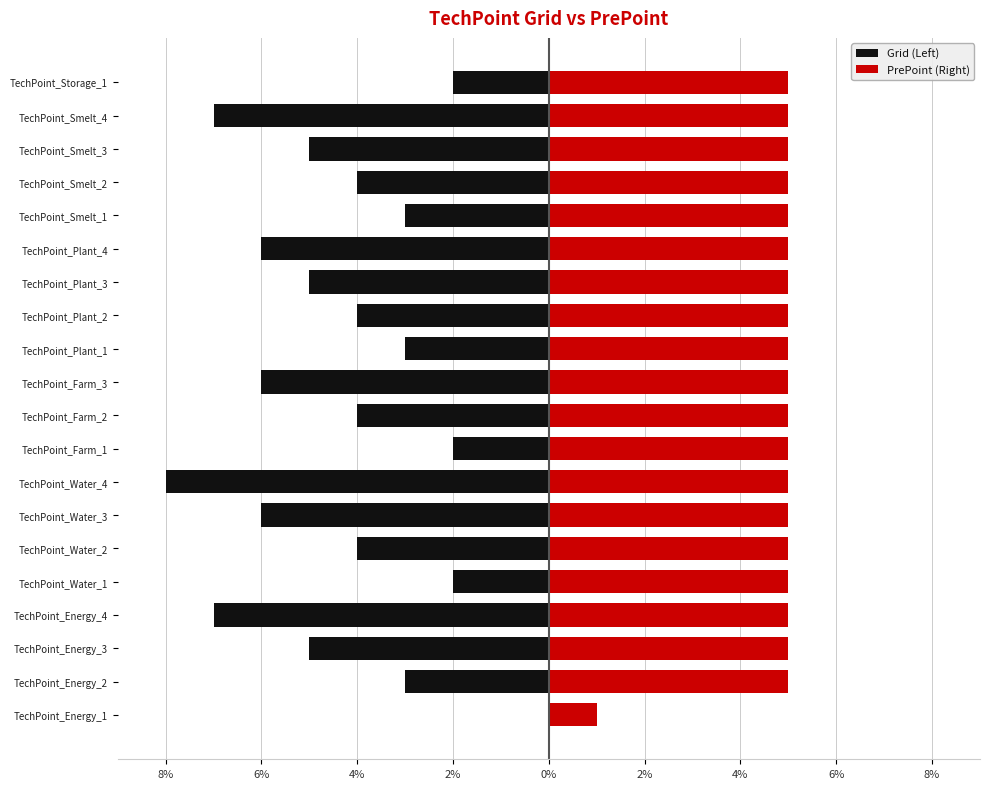

Is it true that PrePoint (Right) equals 5 at 13?

True